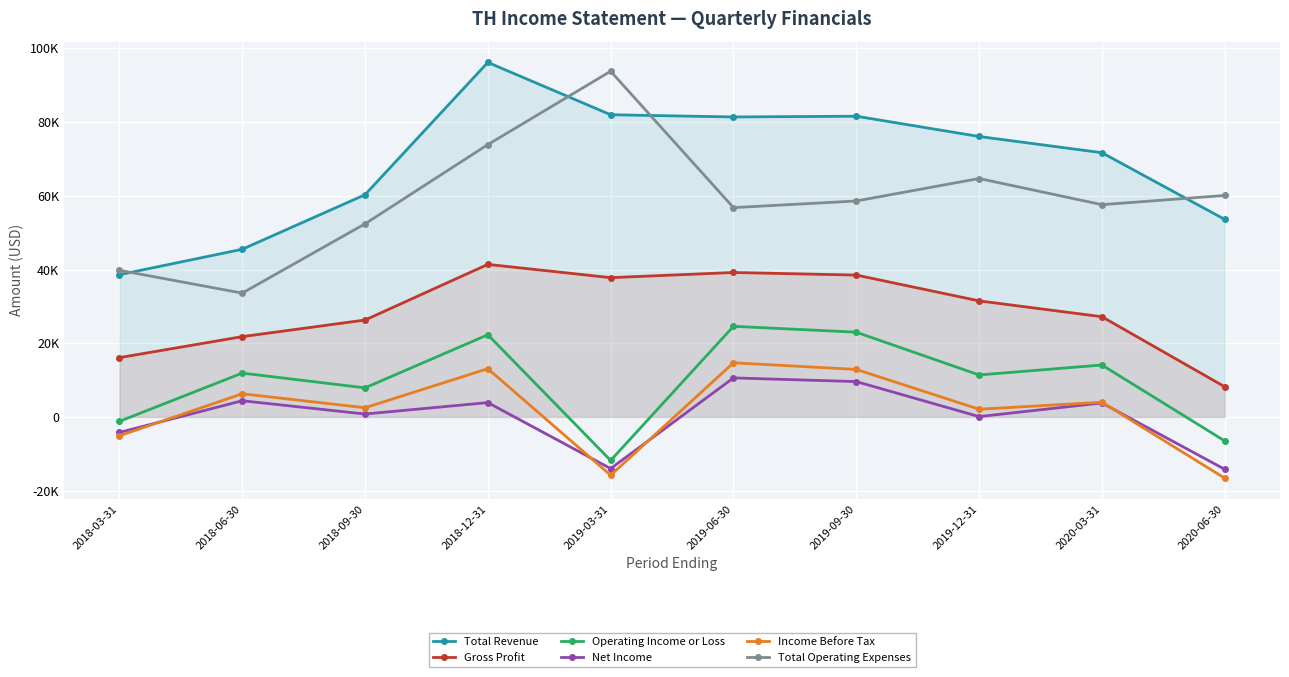

Rank the series by their maximum value, from highest to lowest.

Total Revenue, Total Operating Expenses, Gross Profit, Operating Income or Loss, Income Before Tax, Net Income